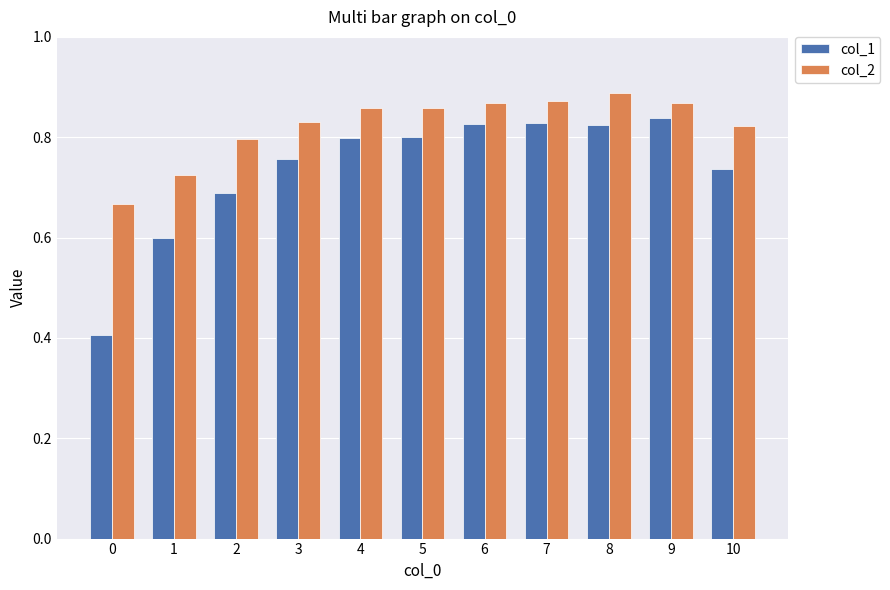

What is the sum of all col_1 values?

8.1